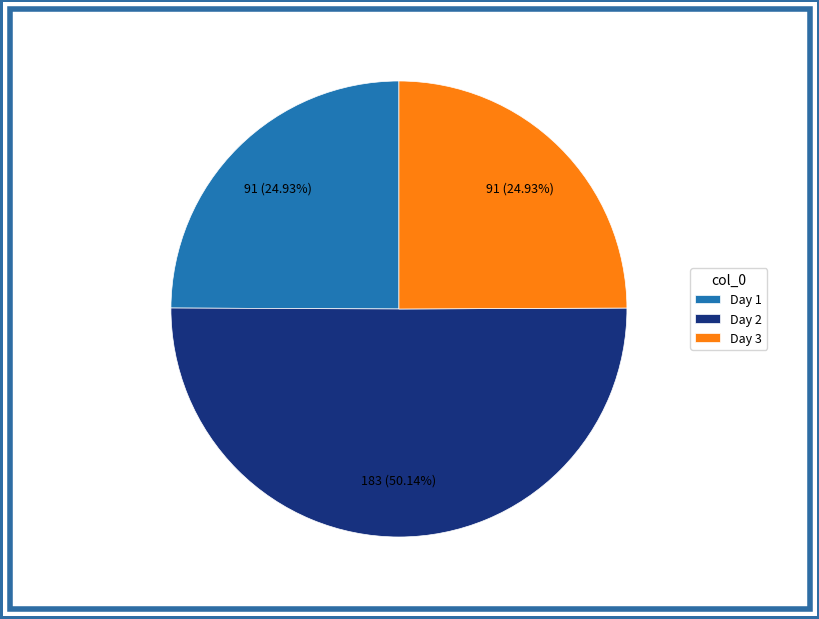

How many segments does this pie chart have?

3